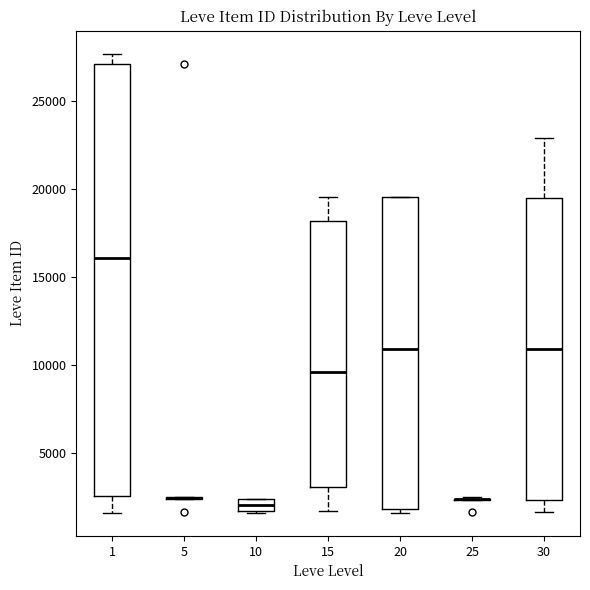

Where does the lower whisker of the box at x = 30 end on the y-axis? The values are not printed on the chart, so give them approximately, as read against the axis.

1500